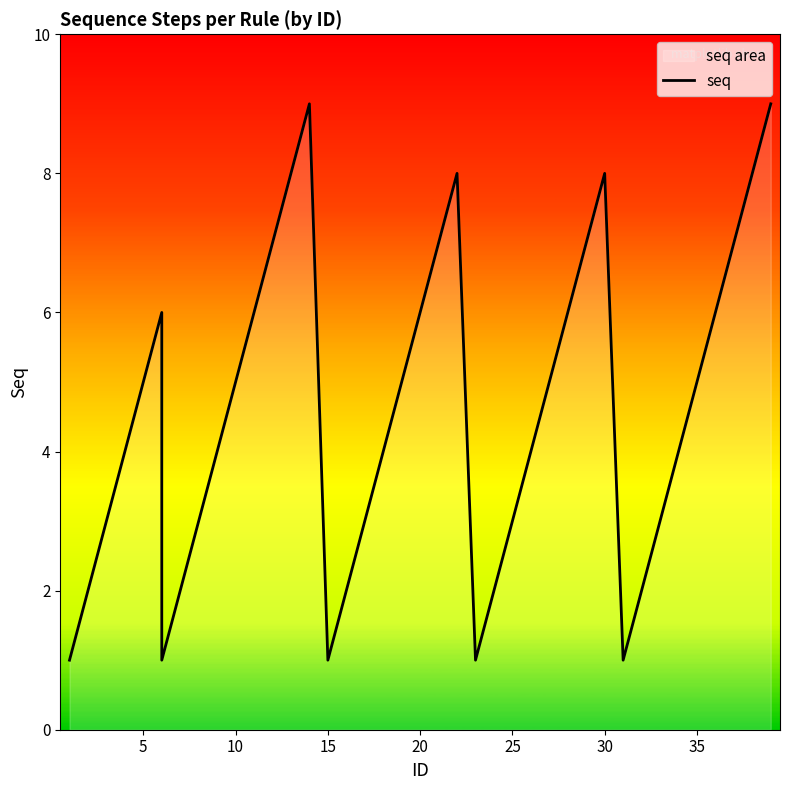

Count the number of values greater than 5.

15